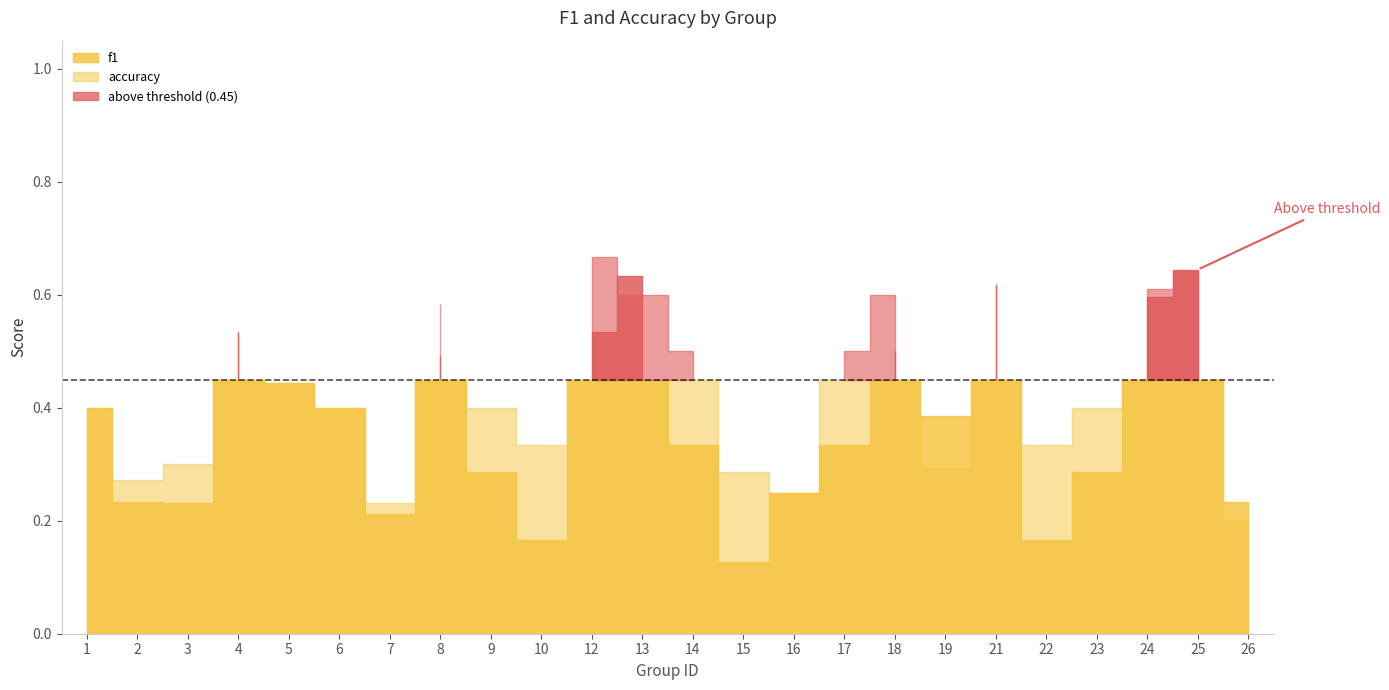

Which series has the widest spread of values?

f1